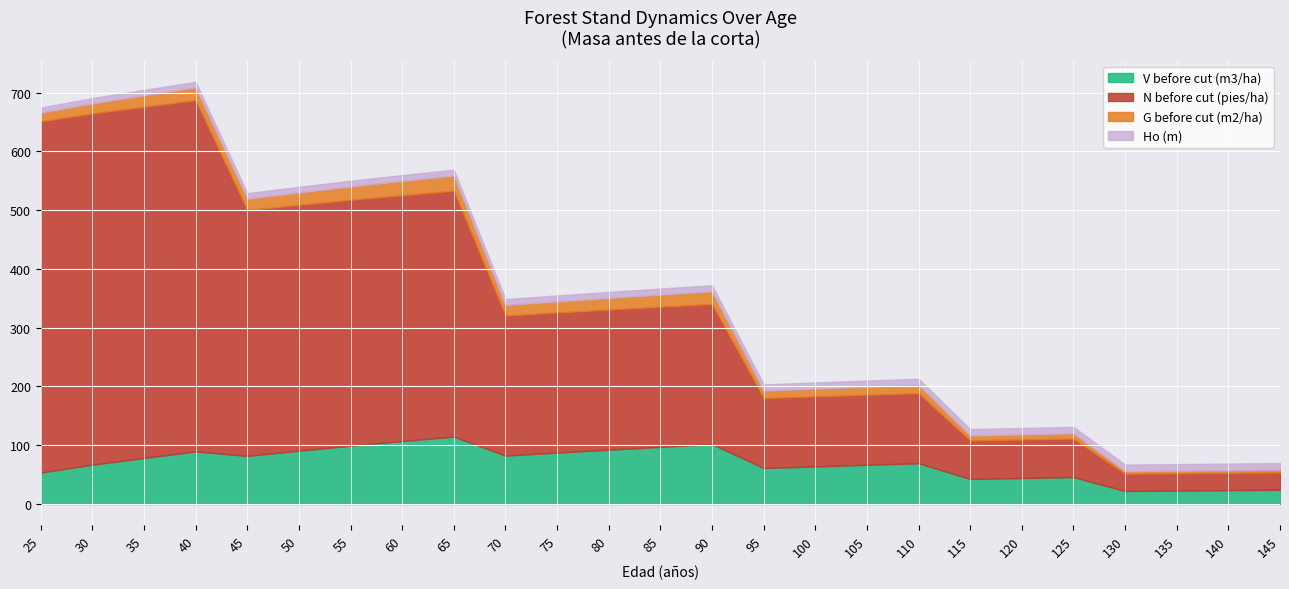

How many distinct data groups are displayed?

4